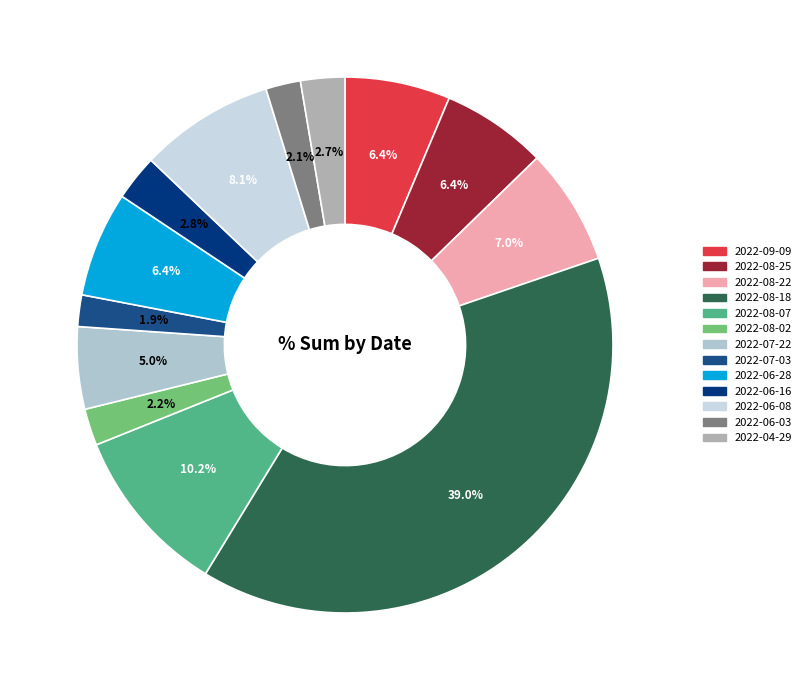

How many slices are in this pie chart?

13